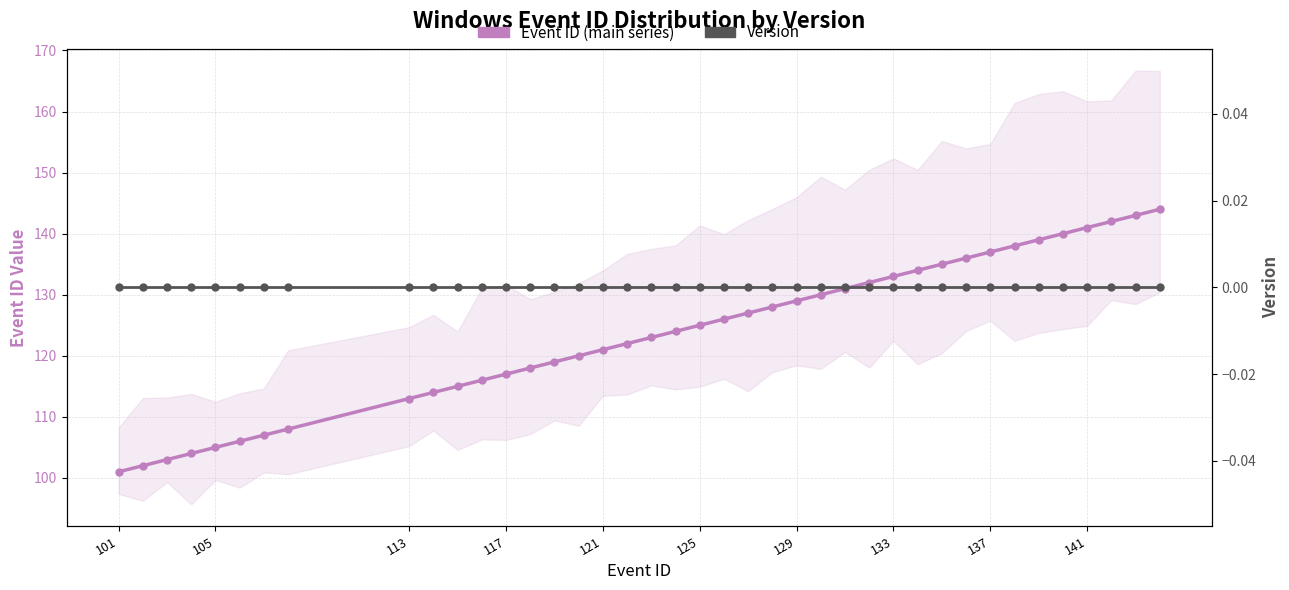

Does the chart have visible grid lines?

Yes